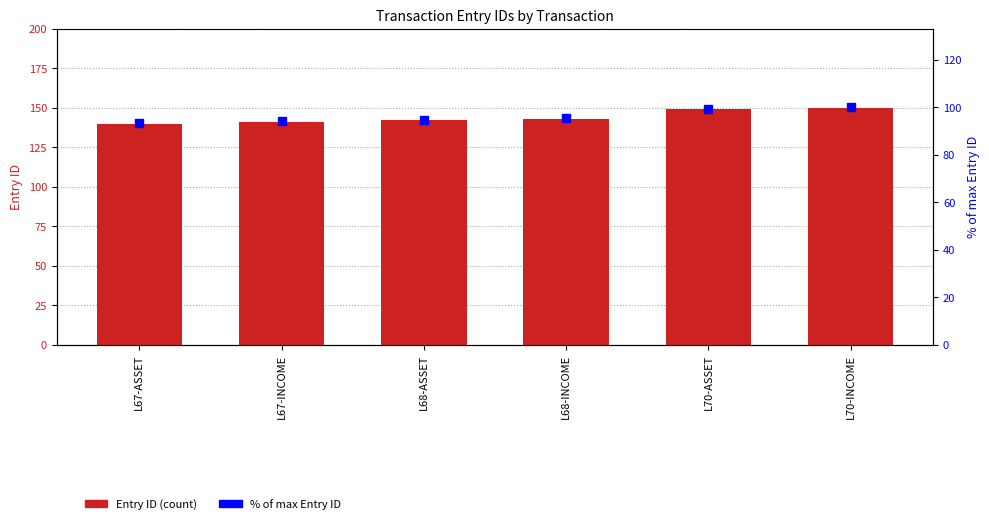

At how many categories does at least one series exceed 108?

6